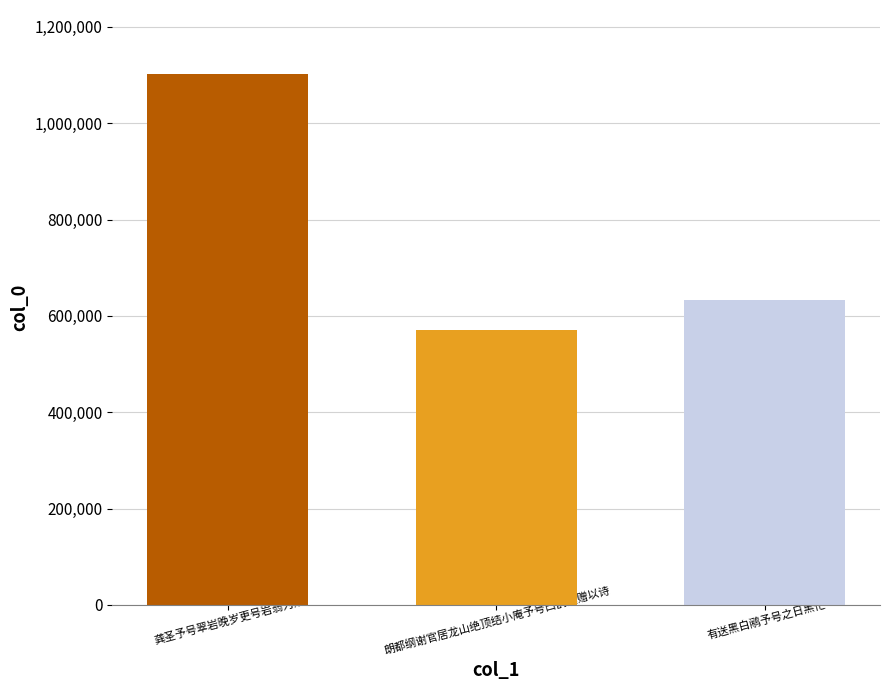

Read the value at 朗都纲谢官居龙山绝顶结小庵予号曰鹊巢赠以诗.

571354